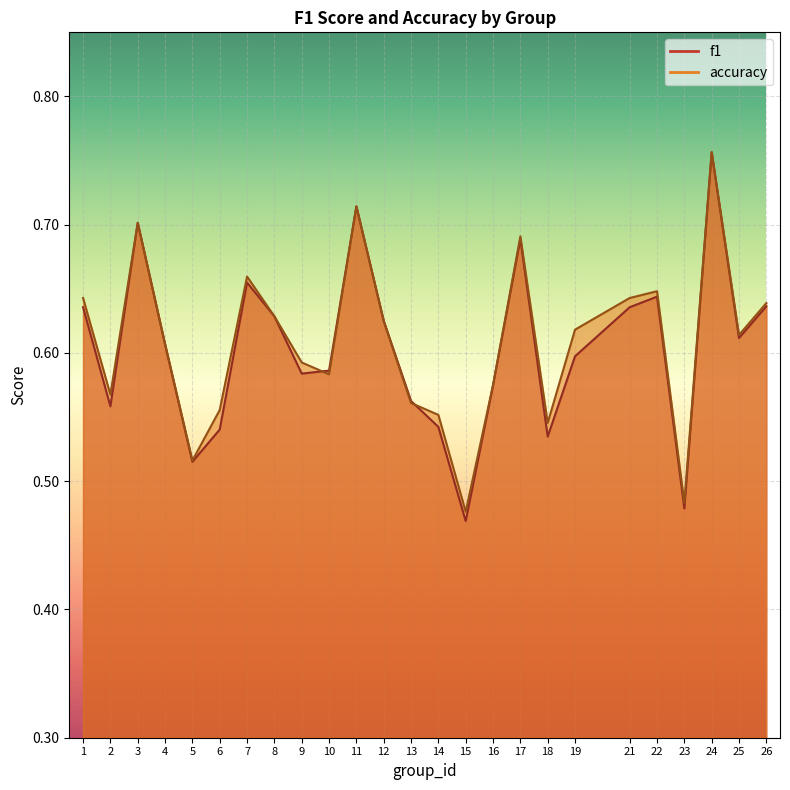

Reading left to right, transcribe all the data shown in this chart.

f1: 1=0.6	2=0.6	3=0.7	4=0.6	5=0.5	6=0.5	7=0.7	8=0.6	9=0.6	10=0.6	11=0.7	12=0.6	13=0.6	14=0.5	15=0.5	16=0.6	17=0.7	18=0.5	19=0.6	21=0.6	22=0.6	23=0.5	24=0.8	25=0.6	26=0.6
accuracy: 1=0.6	2=0.6	3=0.7	4=0.6	5=0.5	6=0.6	7=0.7	8=0.6	9=0.6	10=0.6	11=0.7	12=0.6	13=0.6	14=0.6	15=0.5	16=0.6	17=0.7	18=0.5	19=0.6	21=0.6	22=0.6	23=0.5	24=0.8	25=0.6	26=0.6